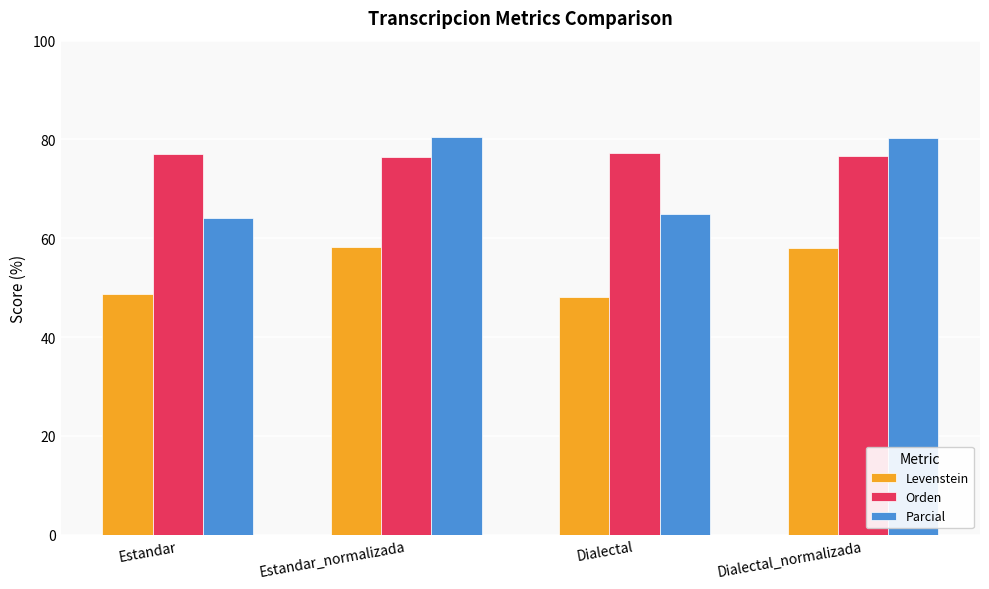

What is the sum of all Parcial values?

289.7